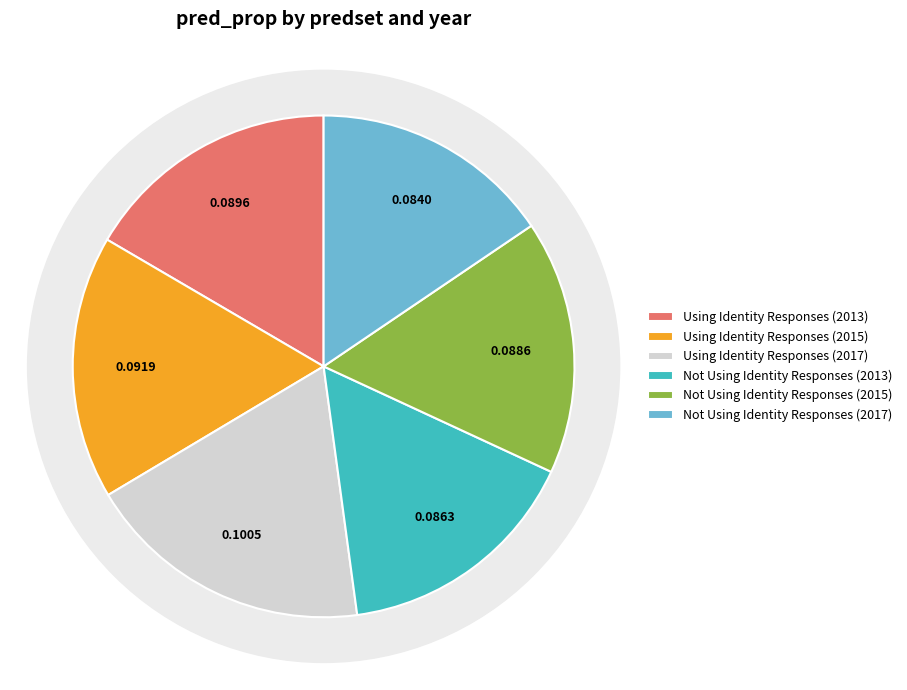

What portion of the pie excludes Not Using Identity Responses (2015)?

83.6%